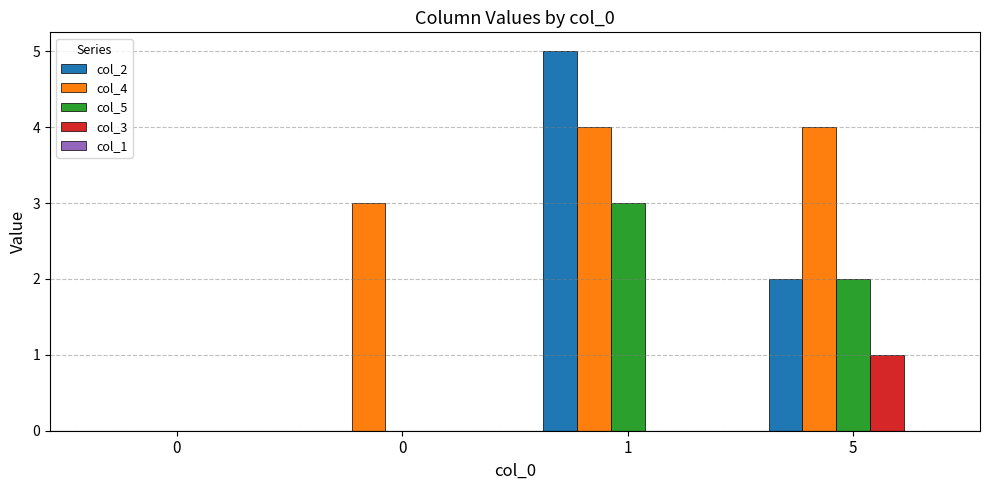

Does the chart contain stacked bars?

No